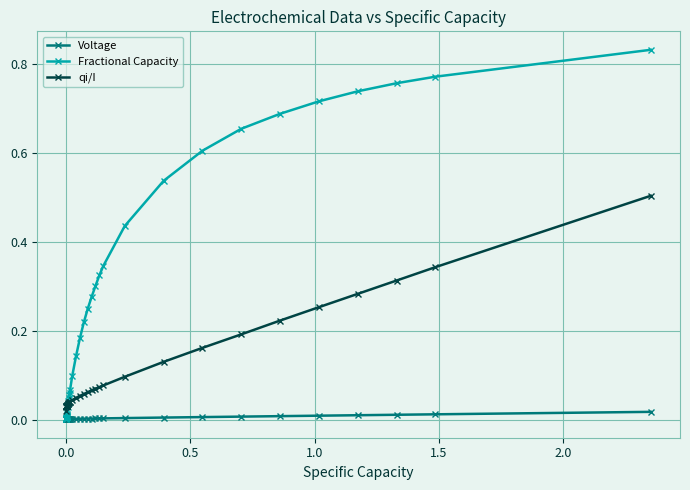

At how many categories does at least one series exceed 0?

38